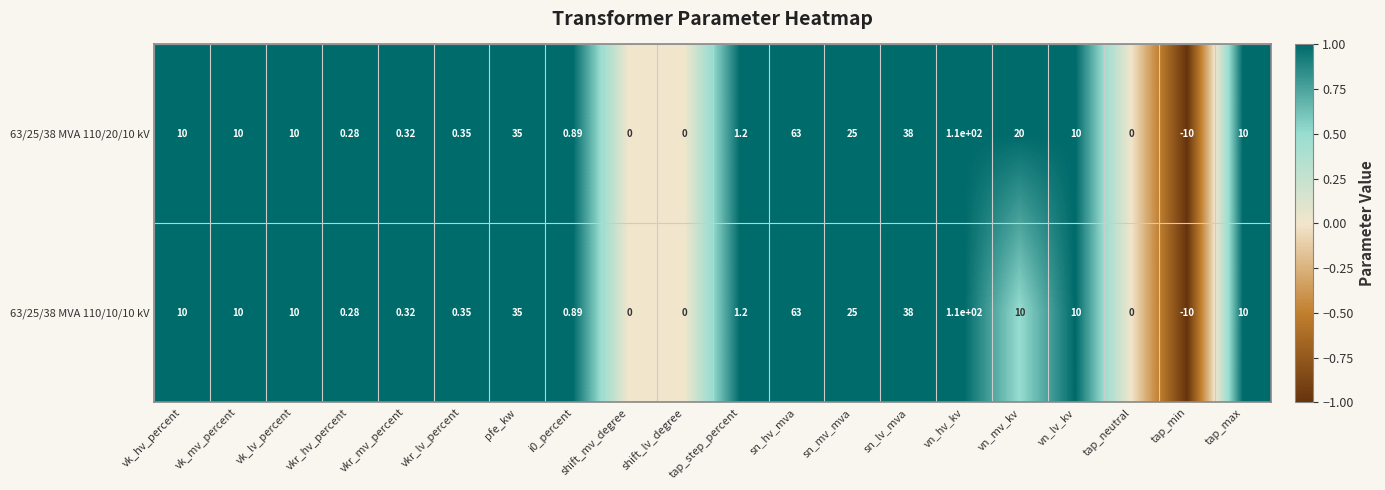

At which category is the sum across all series the highest?

vn_hv_kv